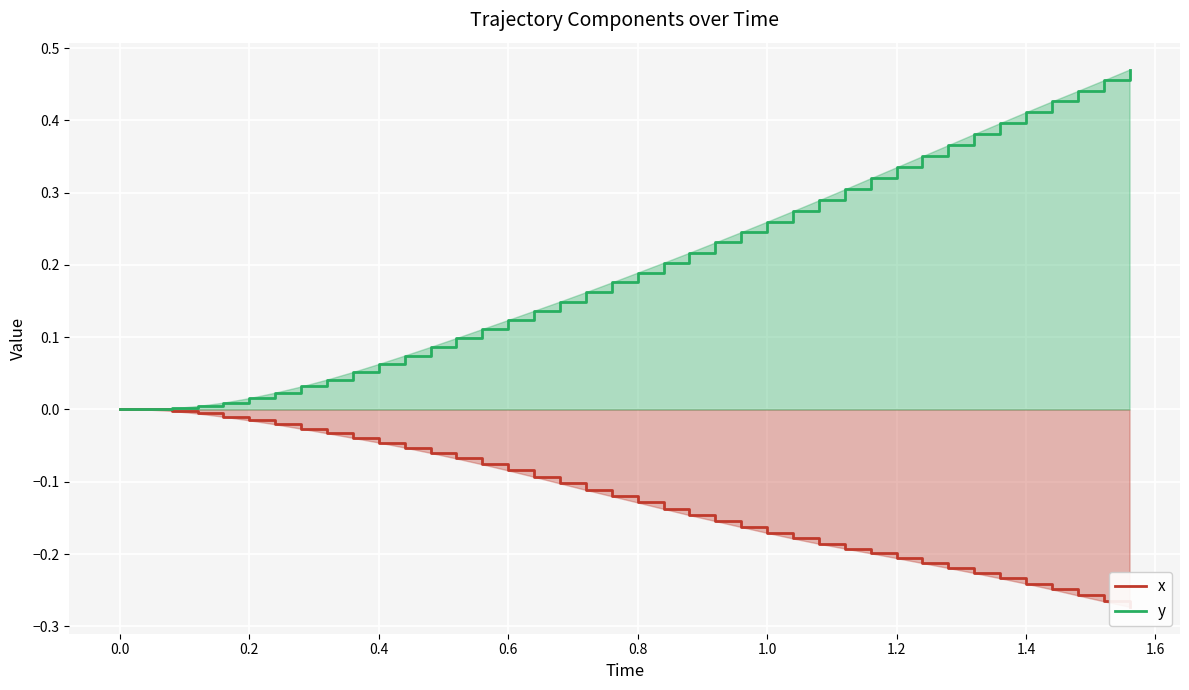

True or false: y has a value of 0.4 at 1.0.

False